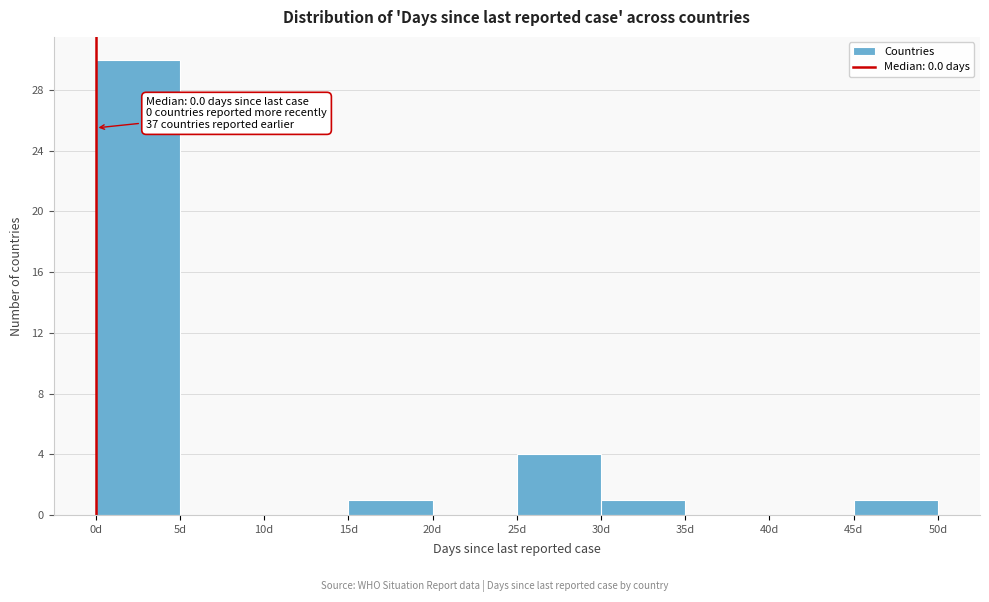

Which range on the x-axis has the tallest bar?

0 to 5